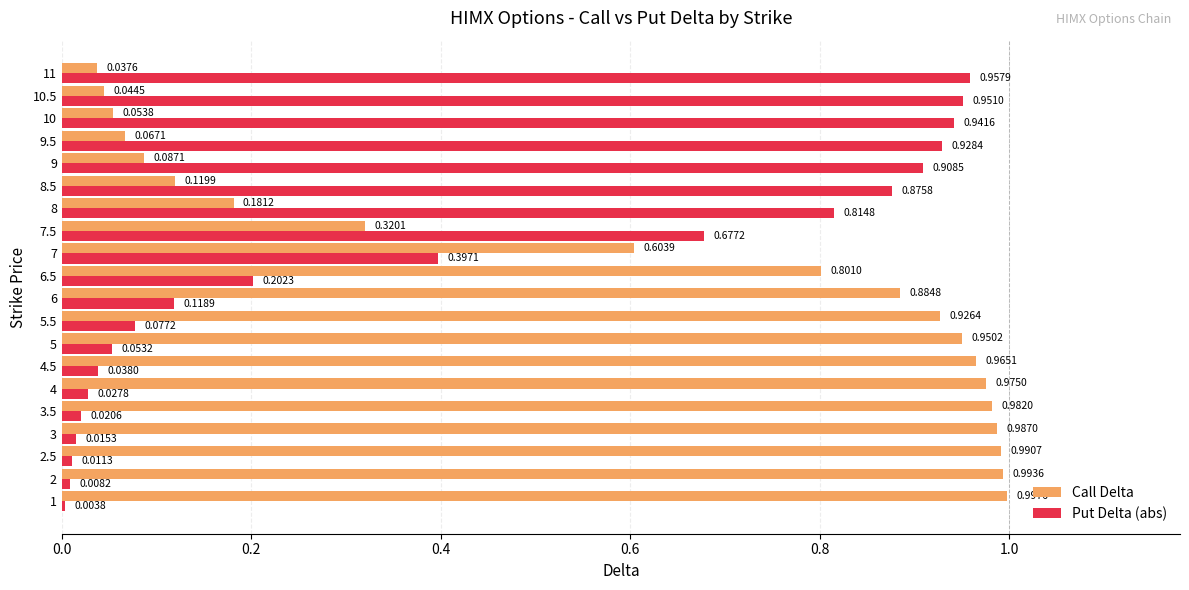

Rank the series by their maximum value, from lowest to highest.

Put Delta (abs), Call Delta